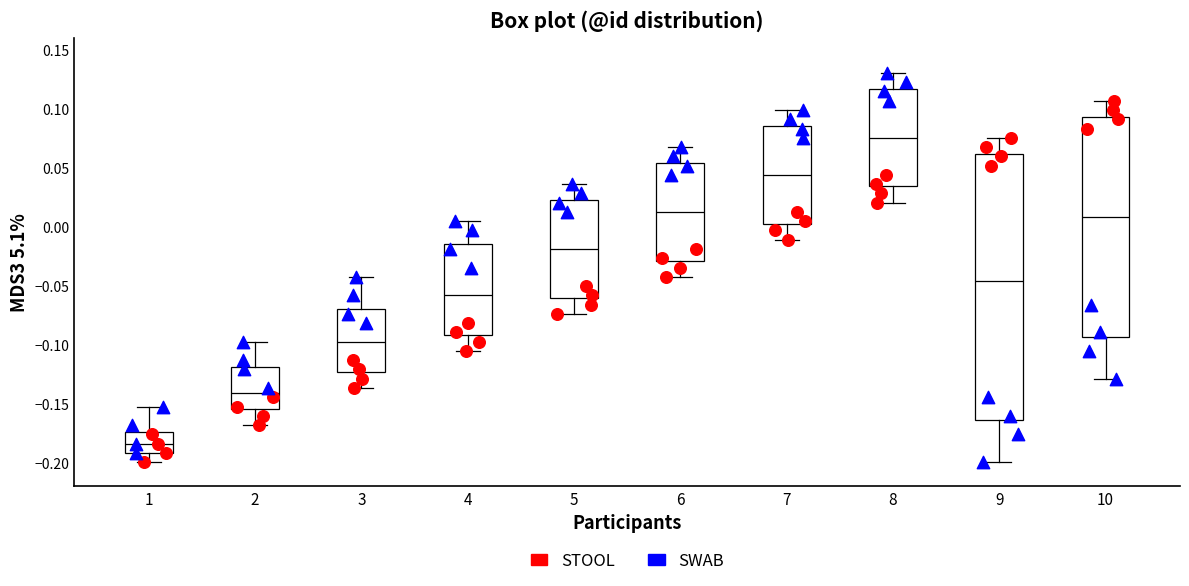

Which box is the tallest, from its lower edge to its upper edge?

9